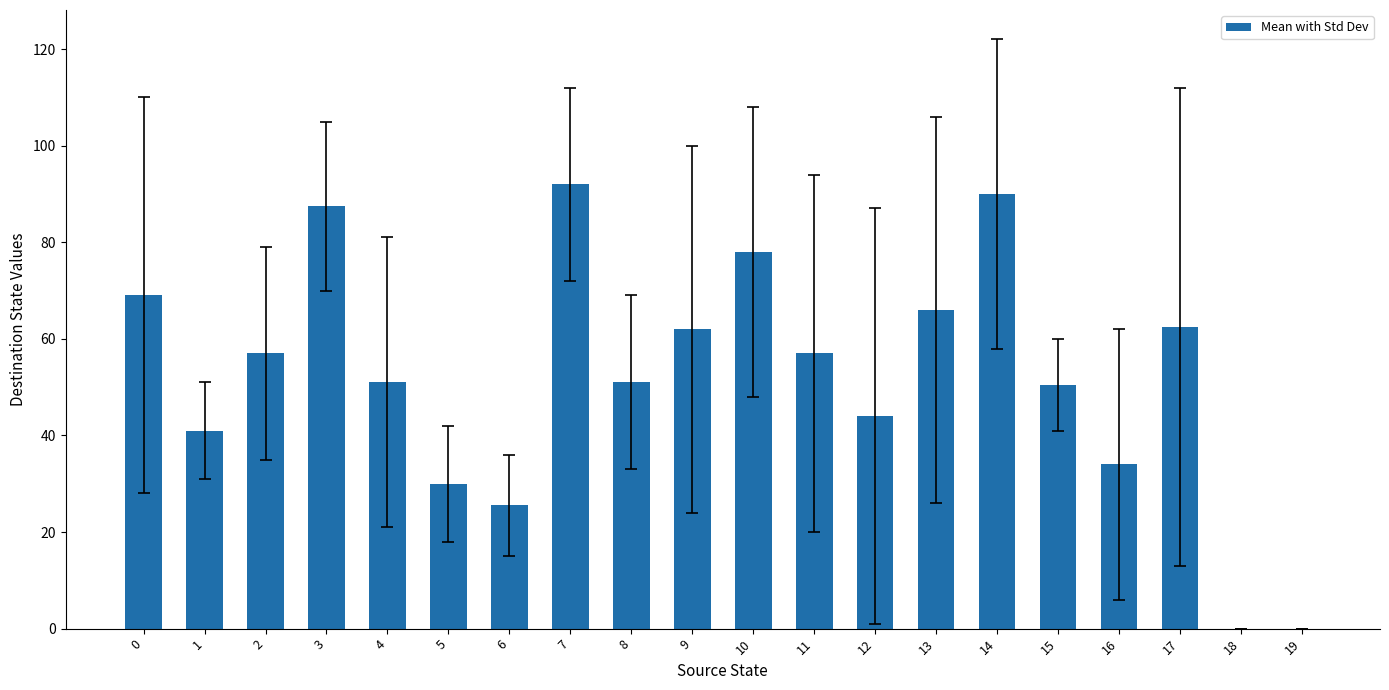

The chart shows a value of 69.0 at 0. True or false?

True